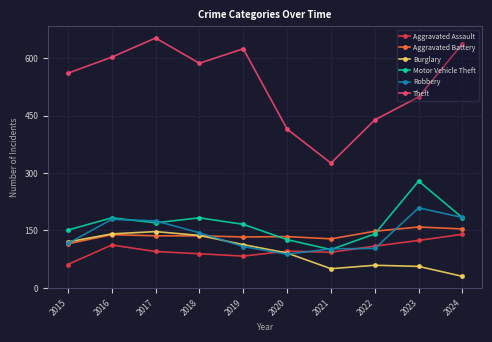

At 2022, list the series in order from smallest to largest.

Burglary, Robbery, Aggravated Assault, Motor Vehicle Theft, Aggravated Battery, Theft